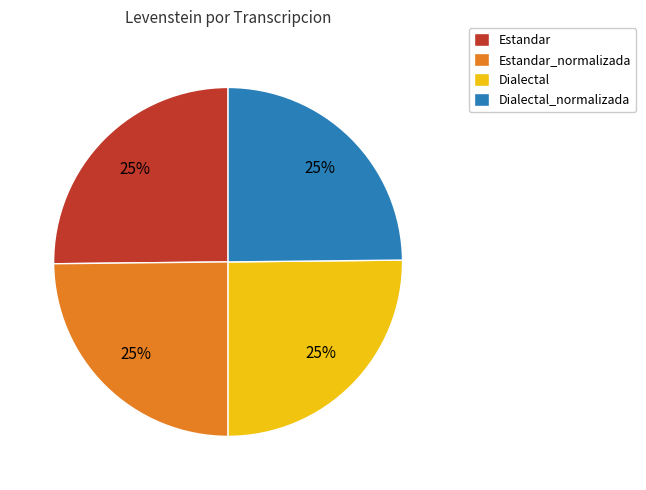

Does Estandar represent more than half of the total?

No